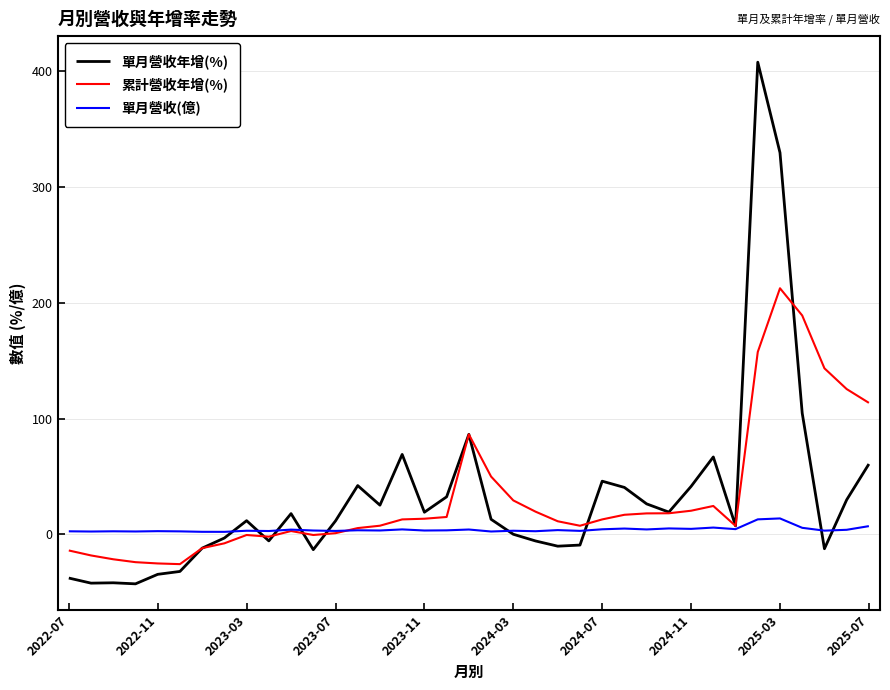

What is the greatest value displayed?

407.6